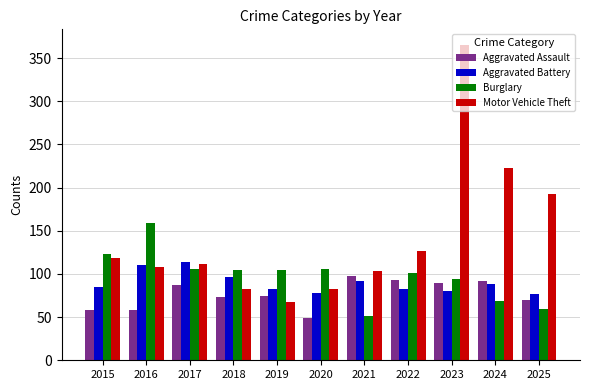

Which series has the largest total across all categories?

Motor Vehicle Theft